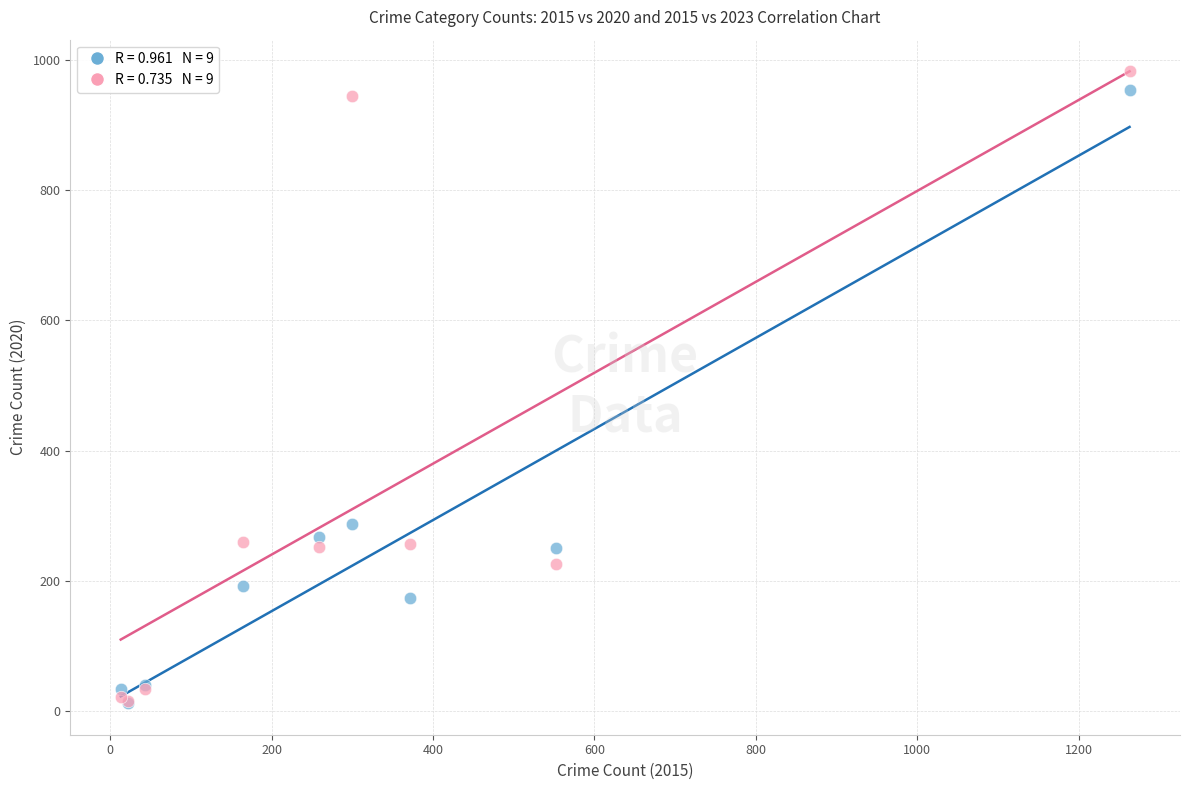

Across all series, what Y value is closest to 497?

287